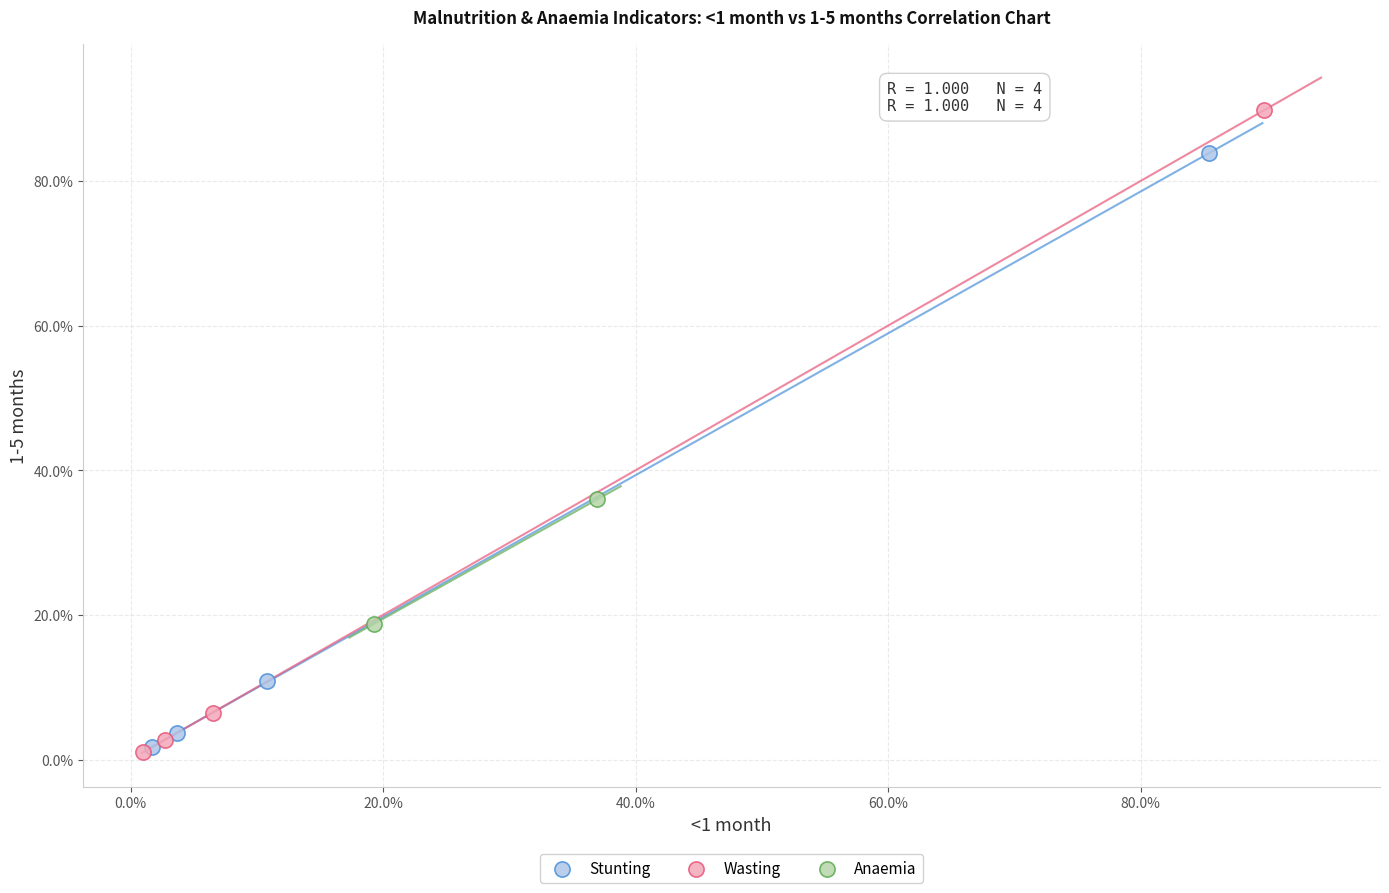

Which series contains the highest Y value?

Wasting